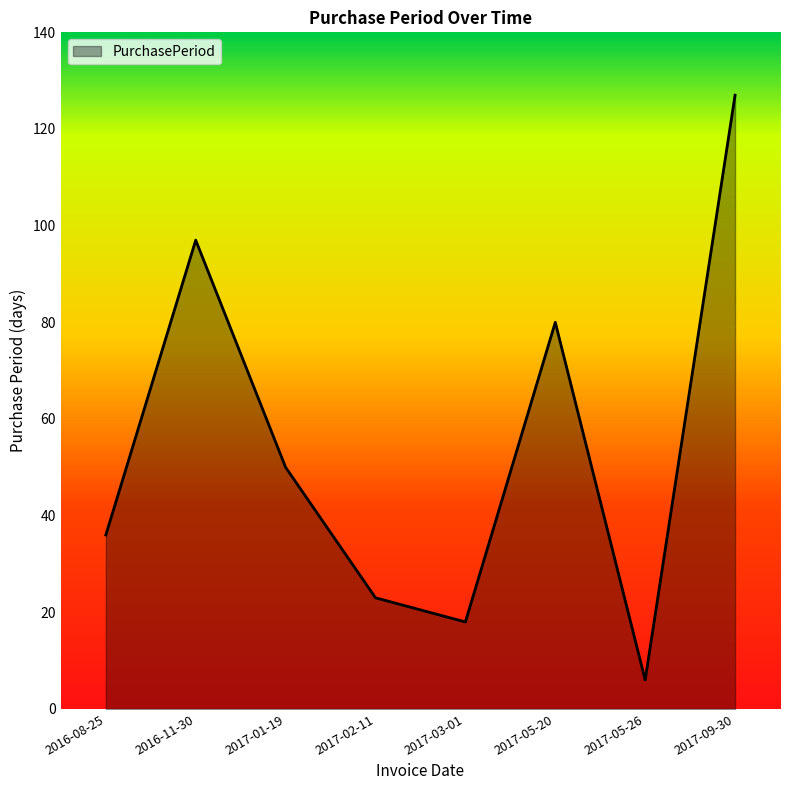

What is the smallest value displayed?

6